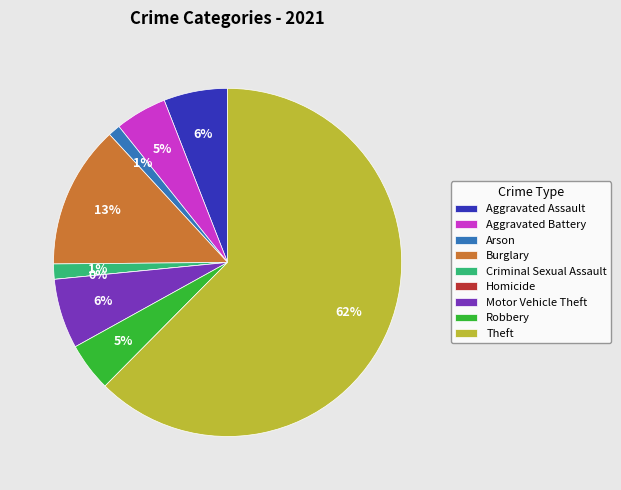

Combined, what portion of the pie is Aggravated Battery and Aggravated Assault?

10.7%